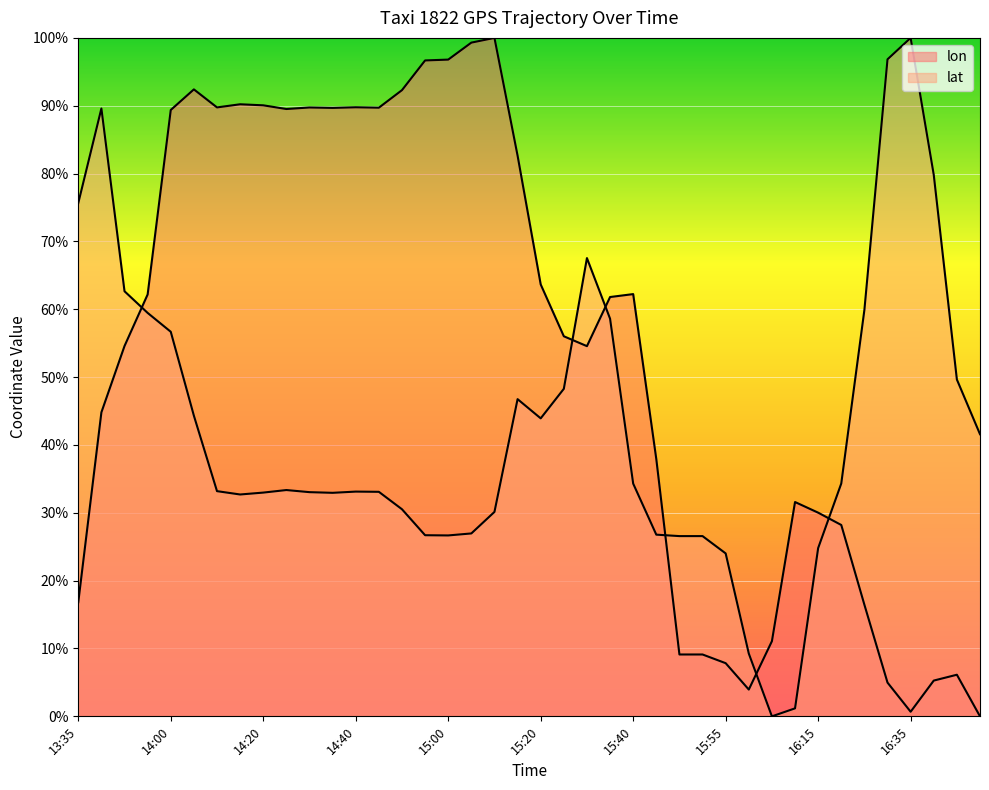

Which category has the lowest value in the lat series?

16:05